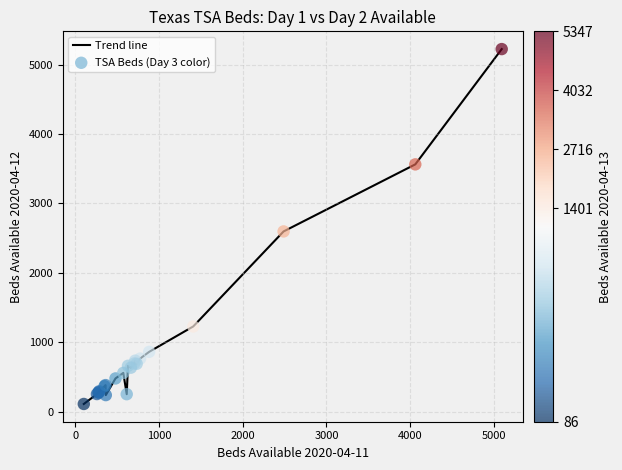

What is the greatest value displayed?

5223